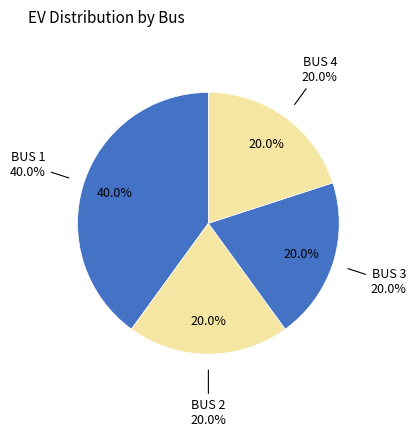

To the nearest percent, what percentage of the pie is BUS 1?

40%